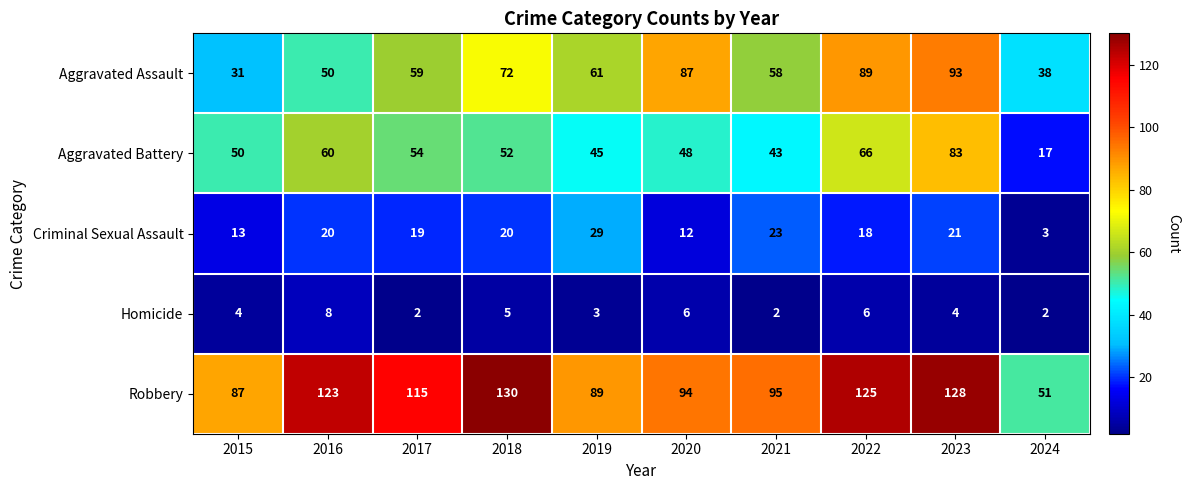

Which series has the widest spread of values?

Robbery